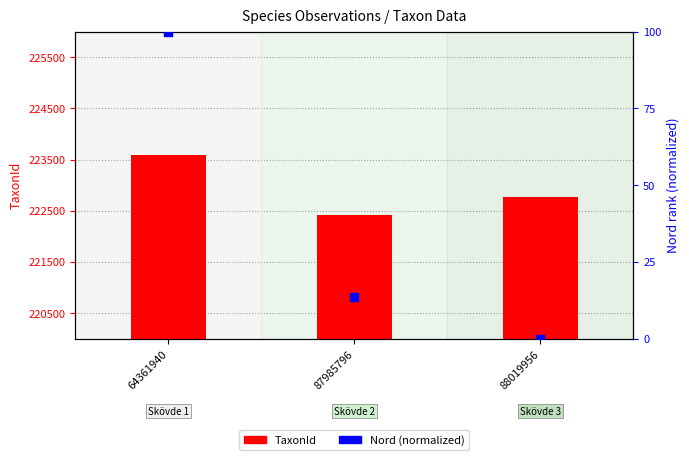

At how many categories does at least one series exceed 28249?

3